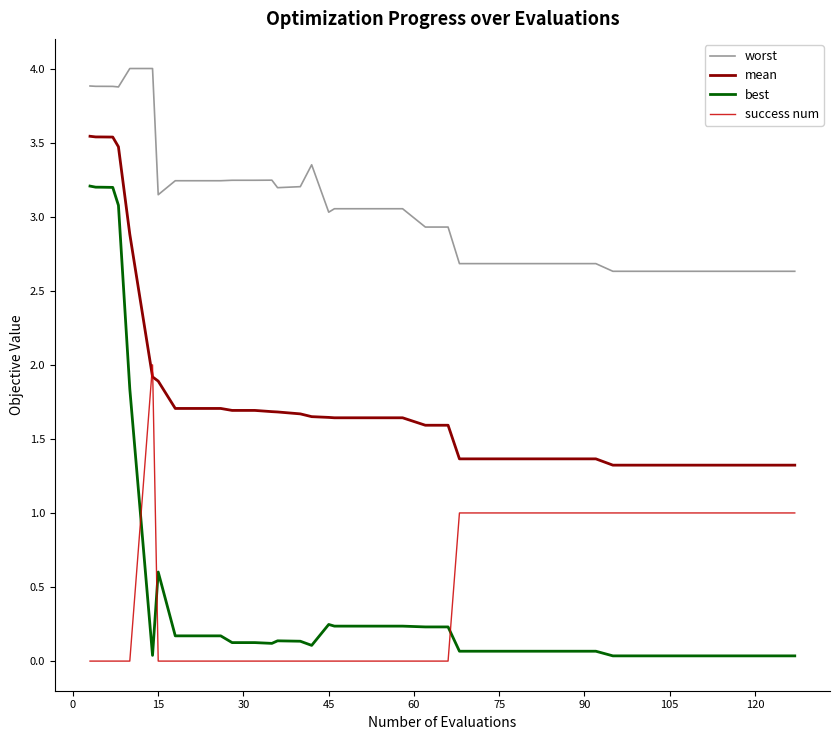

How many lines are shown in the chart?

4